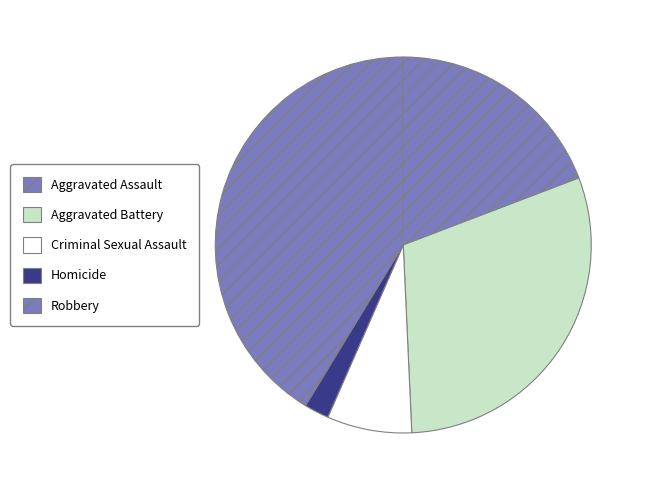

To the nearest percent, what percentage of the pie is Criminal Sexual Assault?

7%